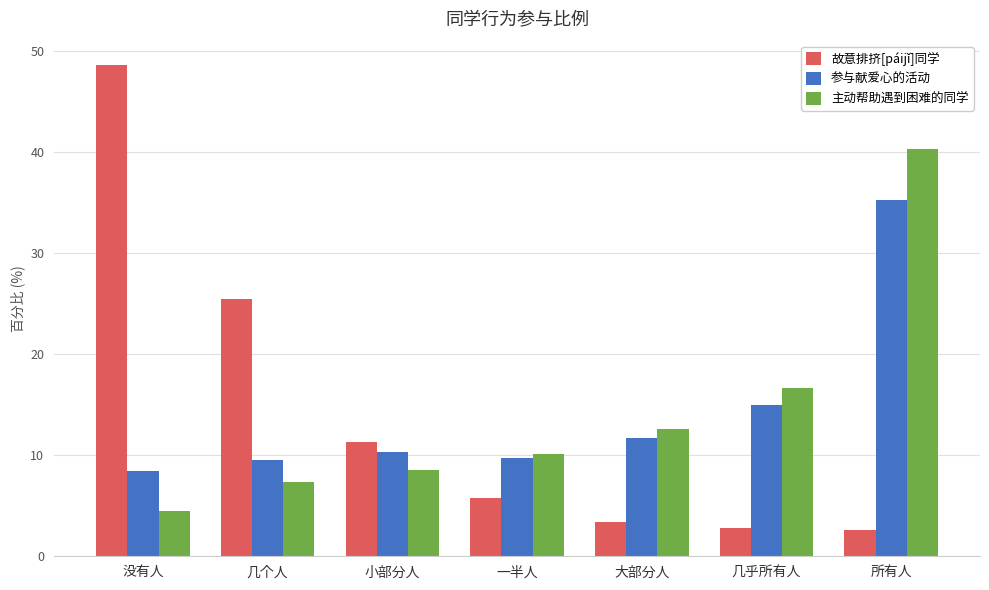

True or false: 故意排挤[páijǐ]同学 has a value of 7.2 at 小部分人.

False